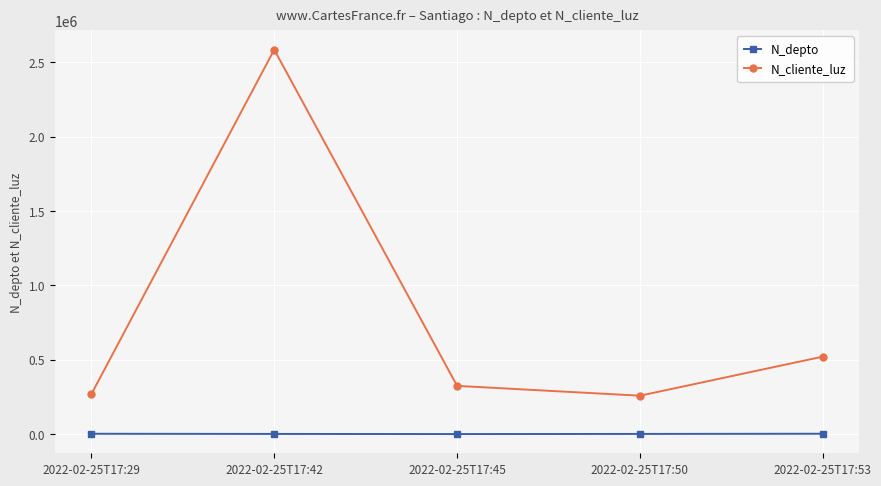

True or false: N_depto and N_cliente_luz intersect in this chart.

False